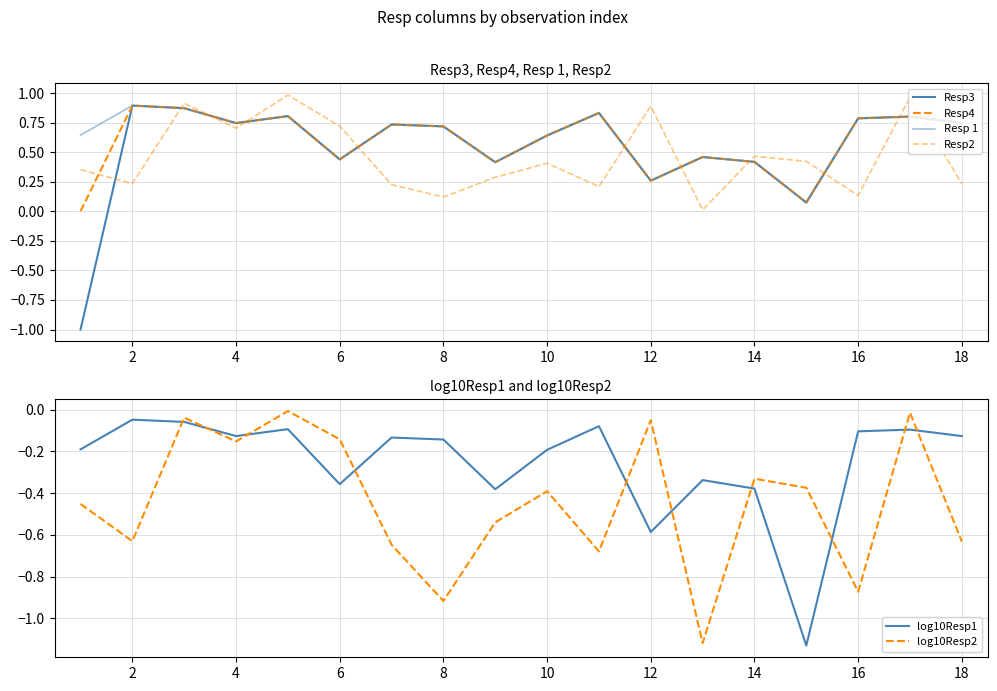

What are all the series names shown in the legend?

Resp3, Resp4, Resp 1, Resp2, log10Resp1, log10Resp2